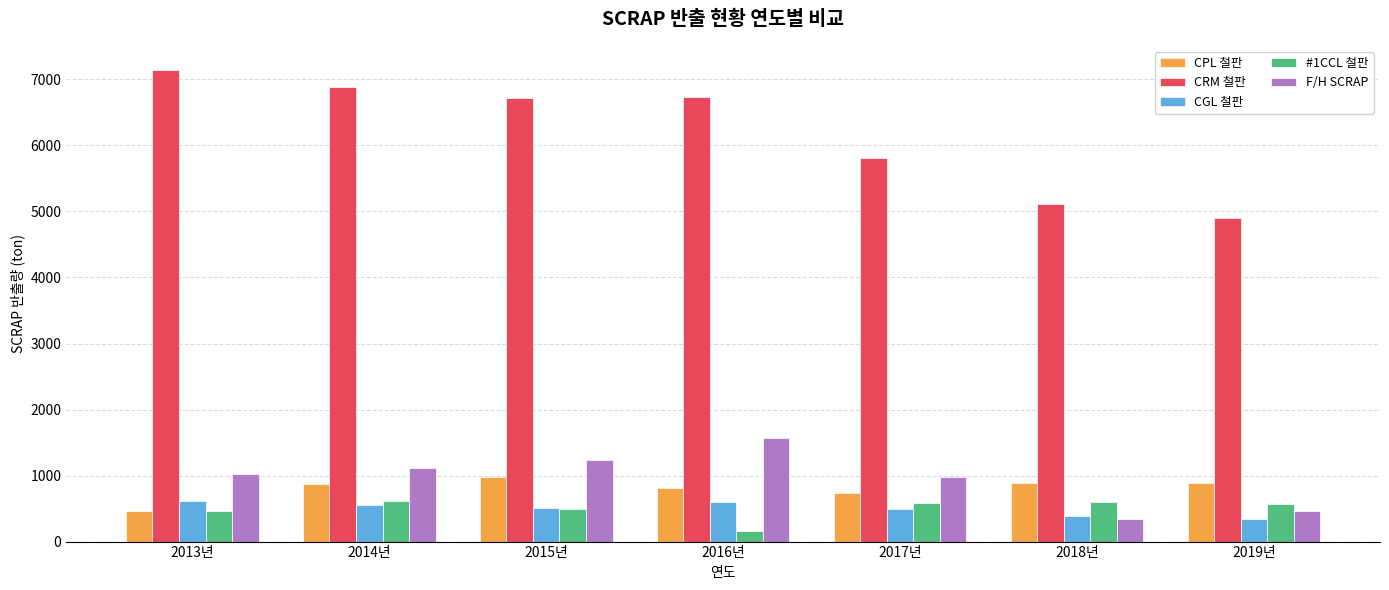

What is the label of the 2nd bar from the right?

2018년